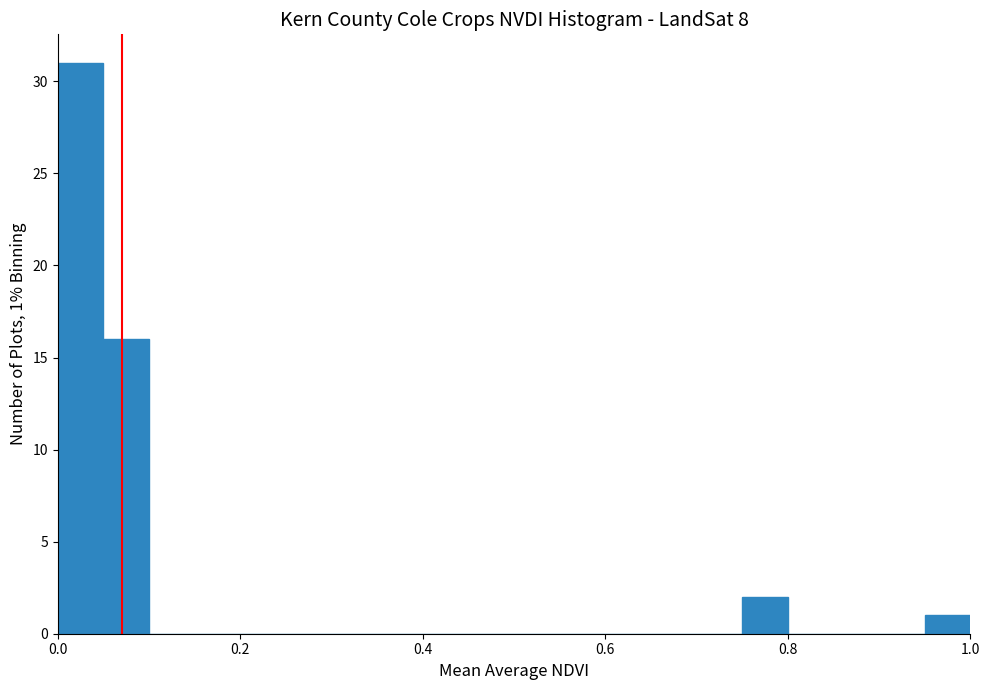

Around what value on the x-axis is the tallest bar? Give the approximate position of its centre, as read against the axis.

0.02